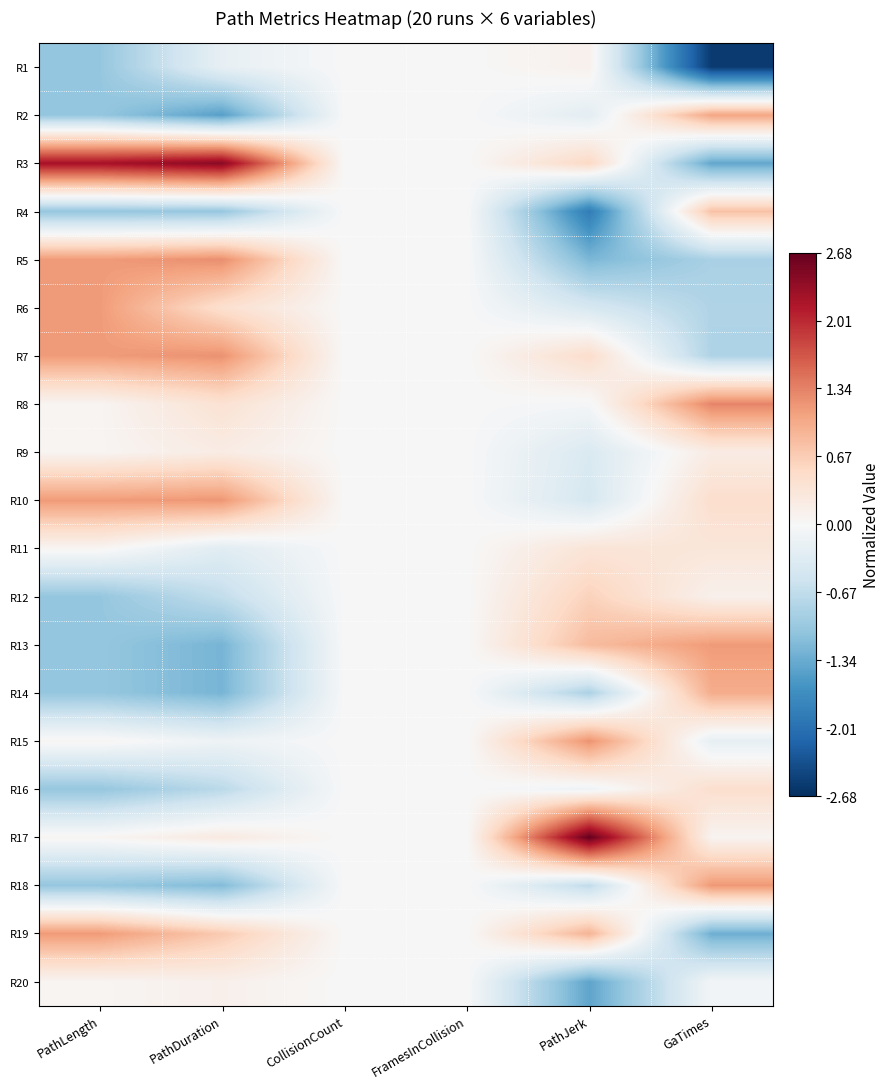

At which category is the sum across all series the highest?

PathDuration